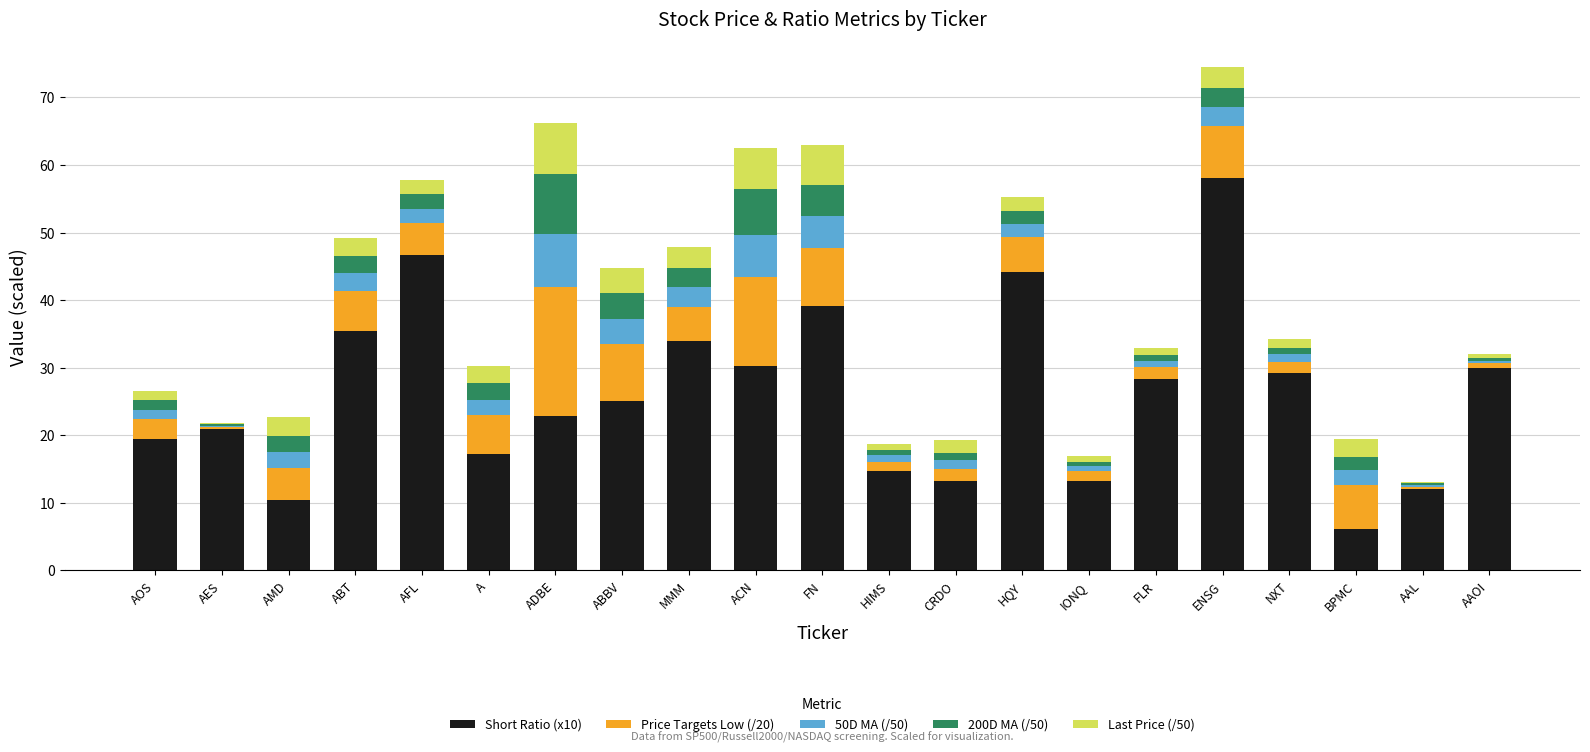

What is the highest value of the Short Ratio (x10) series?

58.0